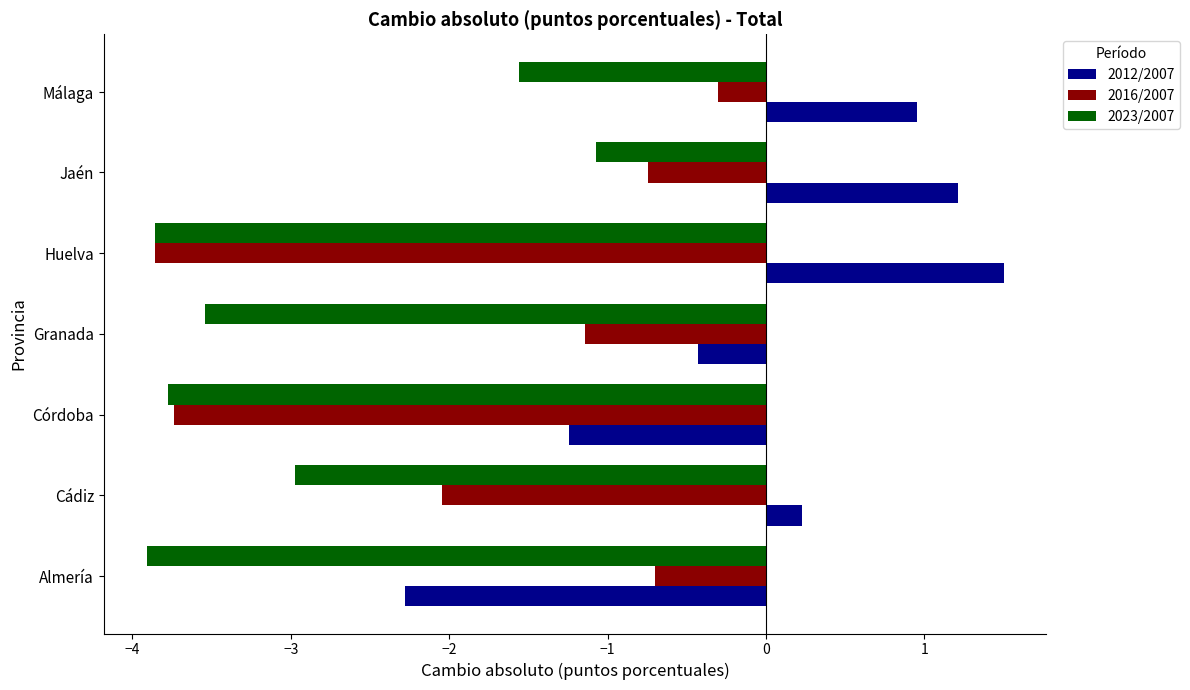

True or false: 2023/2007 has a value of -3.5 at Granada.

True